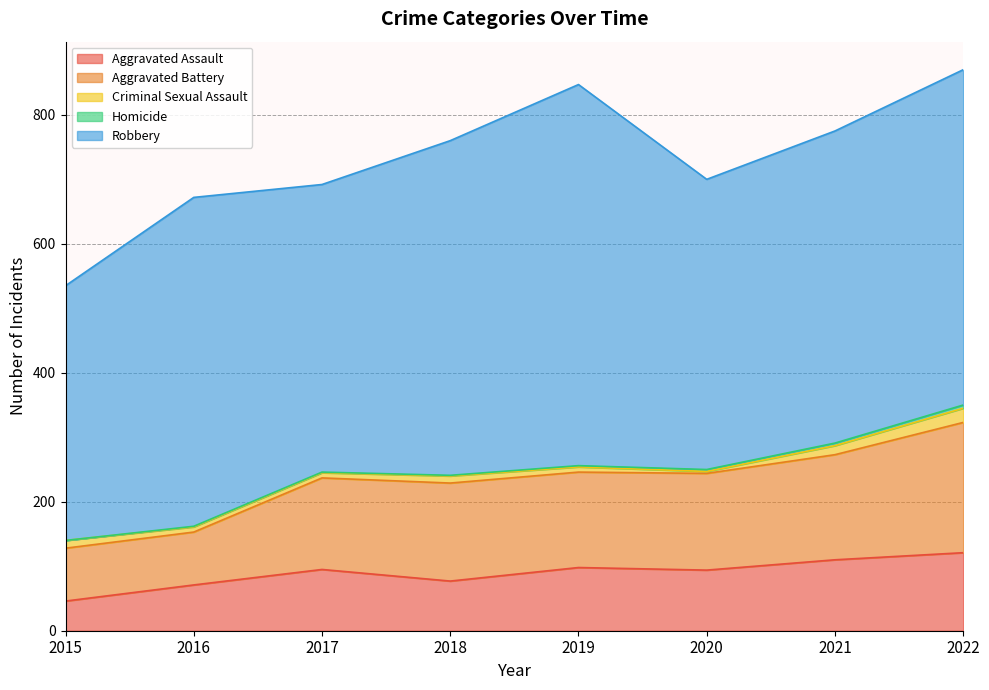

Which category has the lowest value in the Aggravated Assault series?

2015